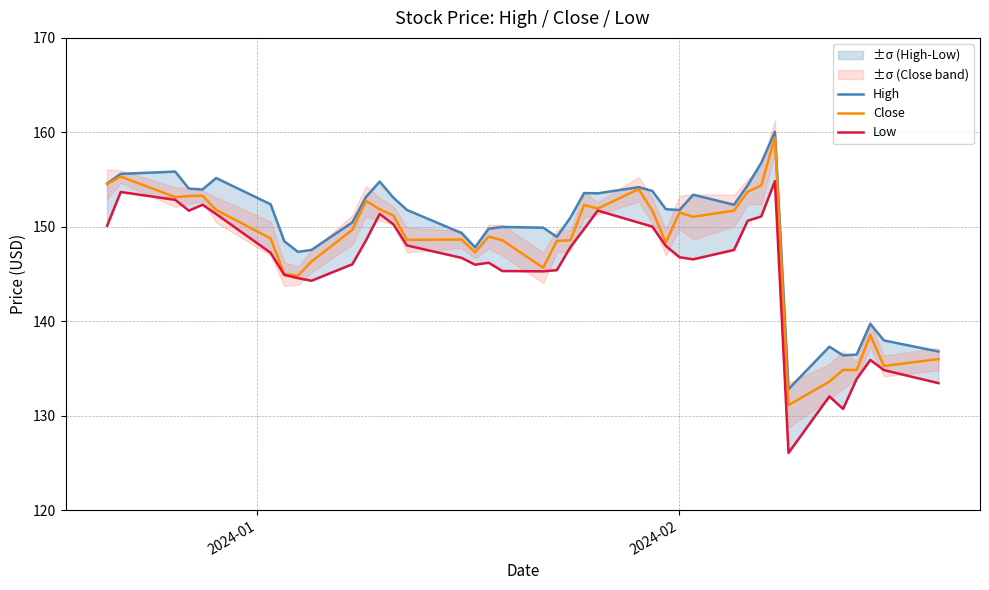

What is the maximum value for Low?

154.8